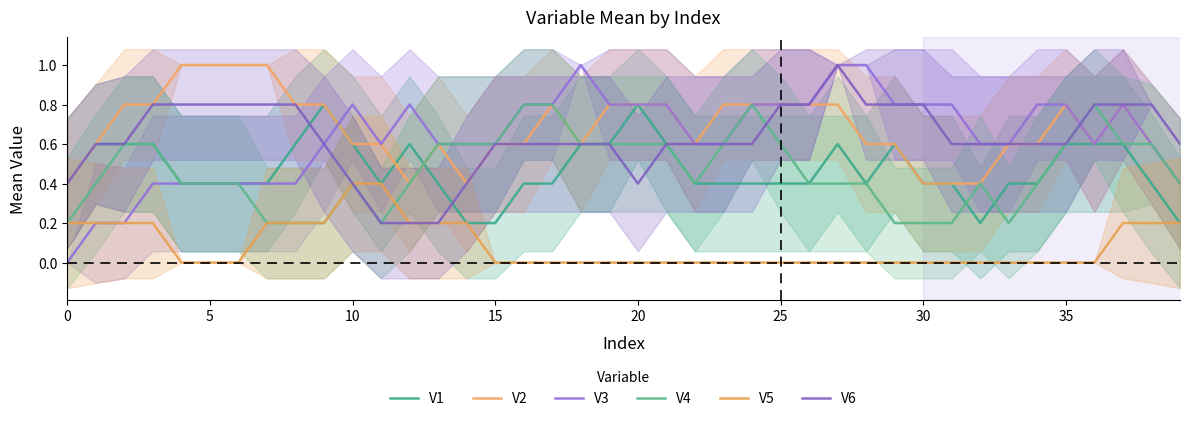

How many lines are shown in the chart?

6